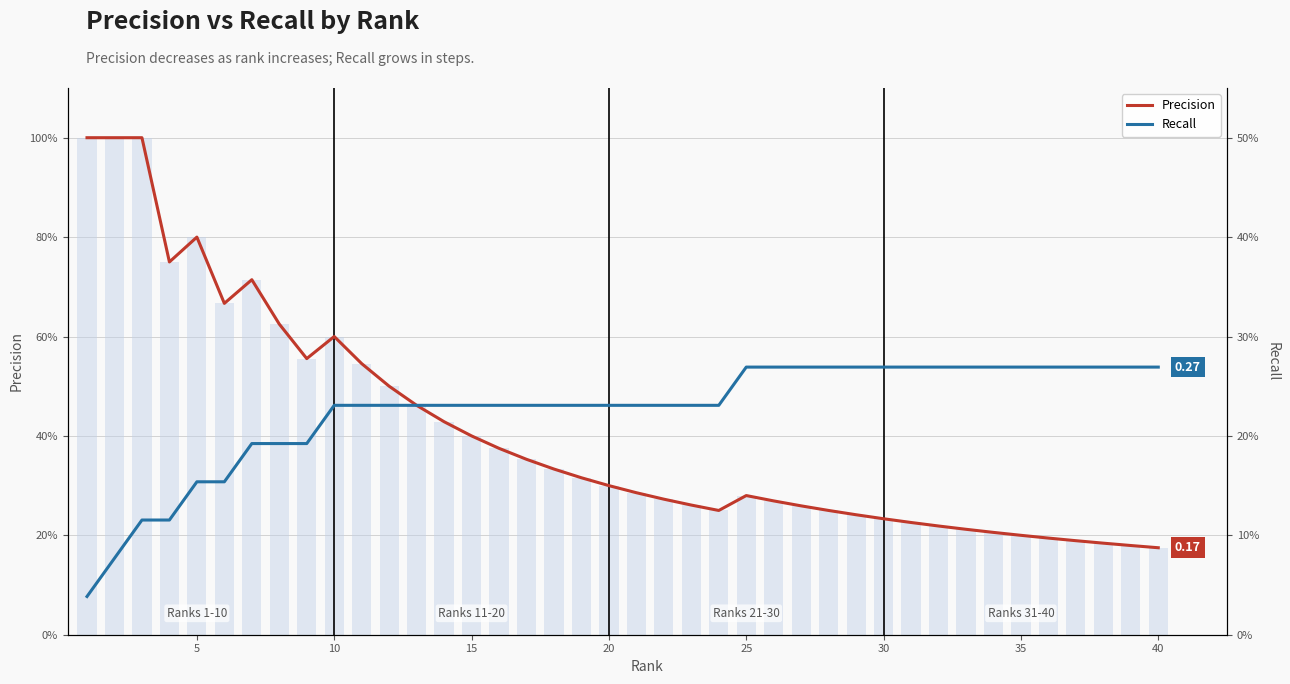

Is the value of Recall at 5 greater than the value of Precision at 30?

No